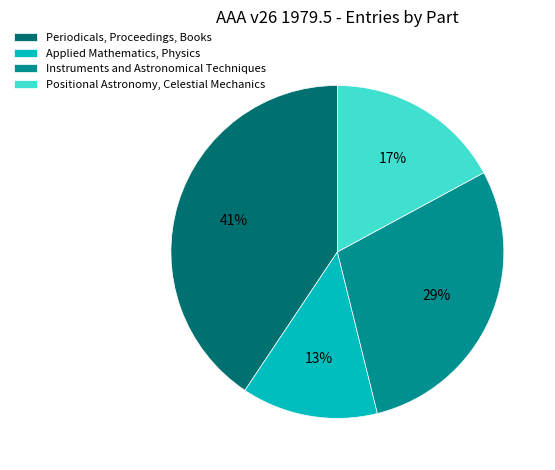

What percentage is the Instruments and Astronomical Techniques slice, to the nearest percent?

29%